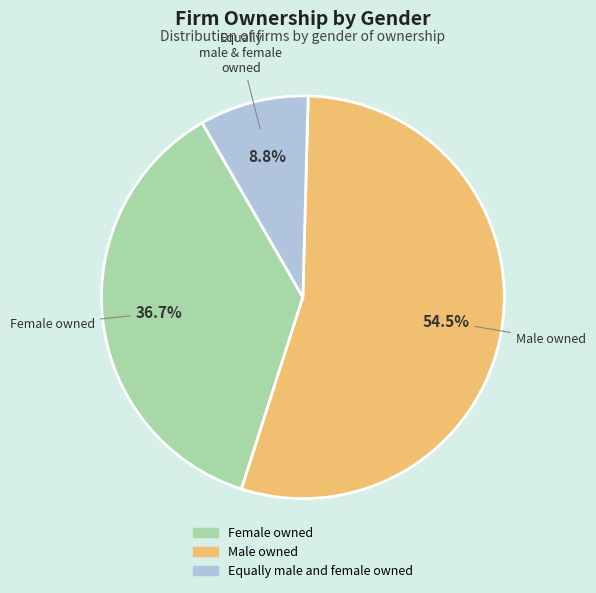

Between Female owned and Male owned, which is larger?

Male owned